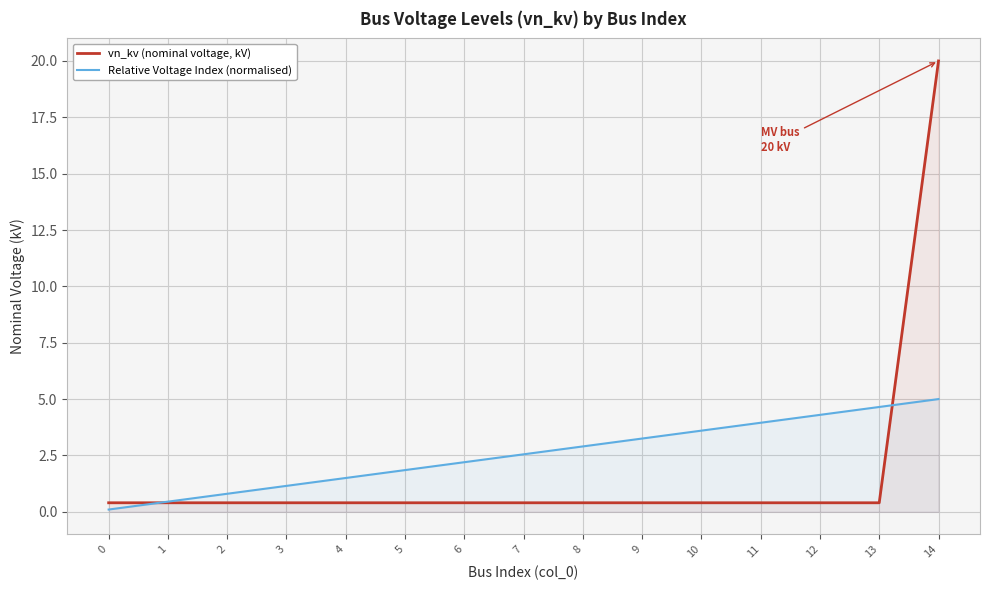

What are all the series names shown in the legend?

vn_kv (nominal voltage, kV), Relative Voltage Index (normalised)